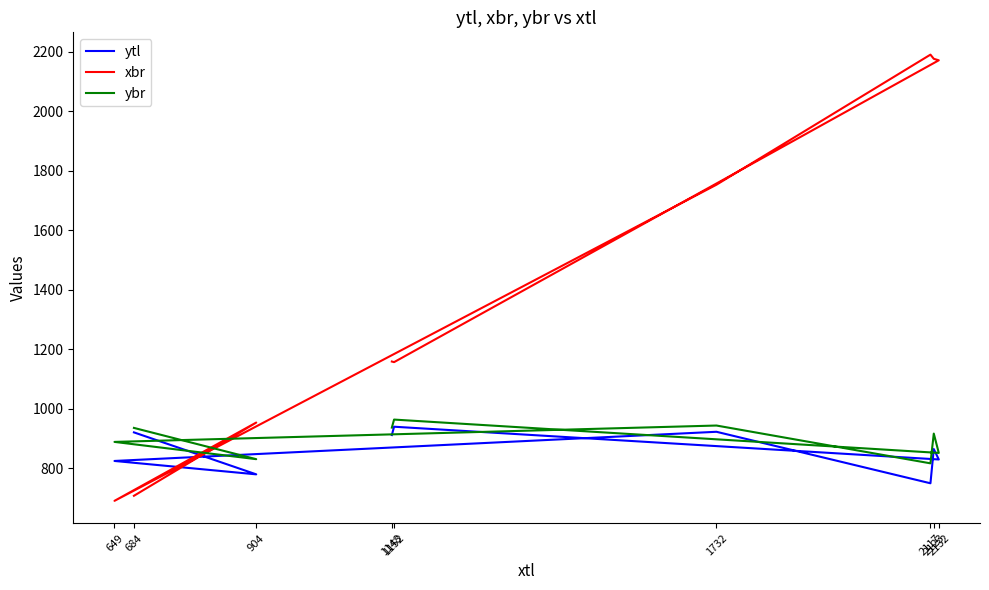

The value of ybr at 684 is 1270. True or false?

False